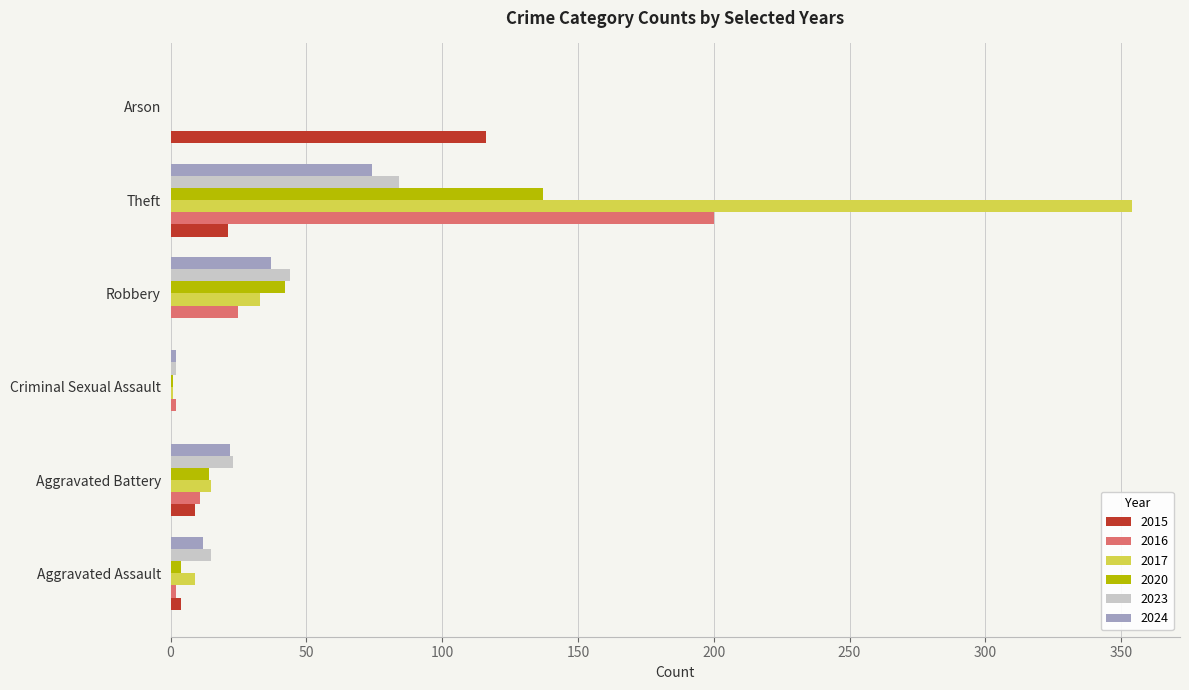

What is the sum of all 2017 values?

412